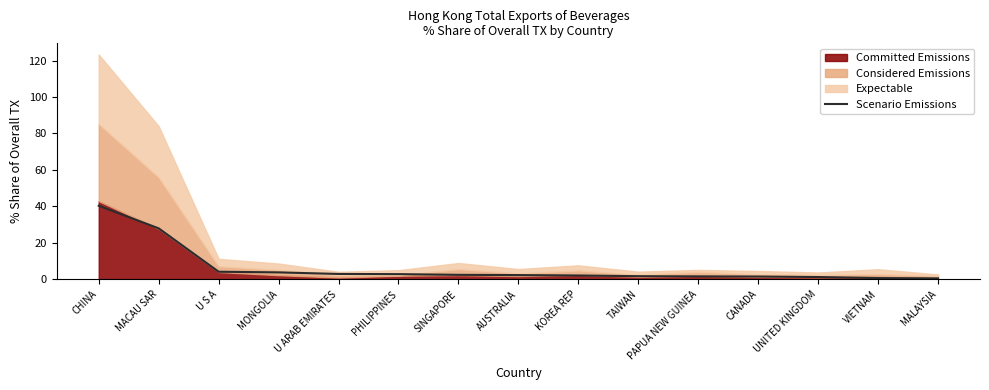

What position from the right is U ARAB EMIRATES?

11